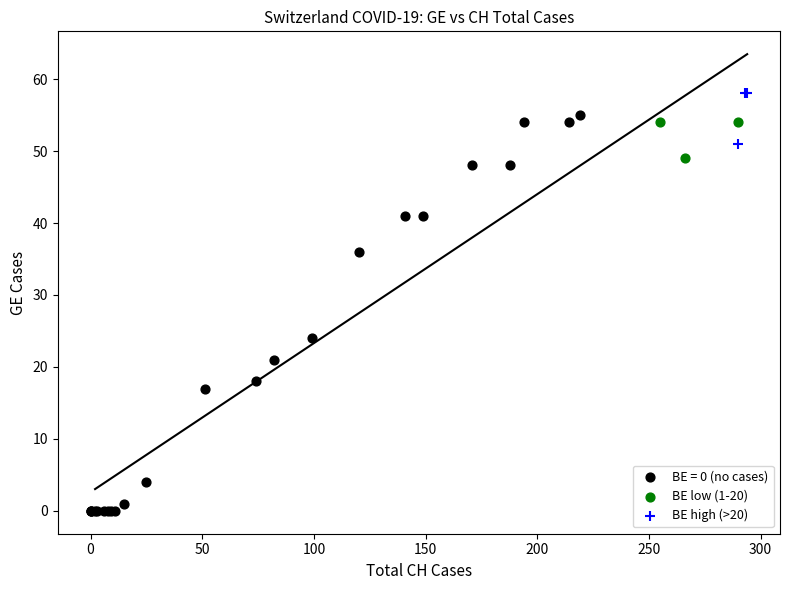

Which series has the largest Y range (max minus min)?

BE = 0 (no cases)